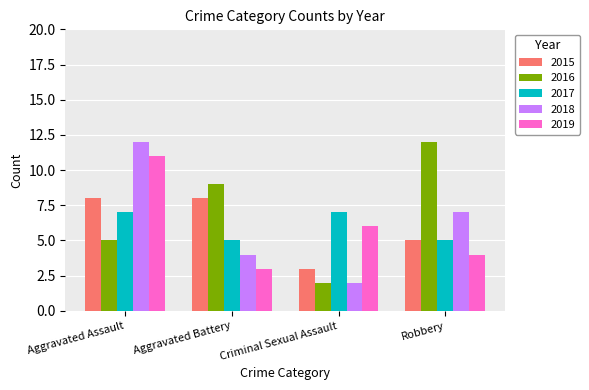

How many distinct data groups are displayed?

5